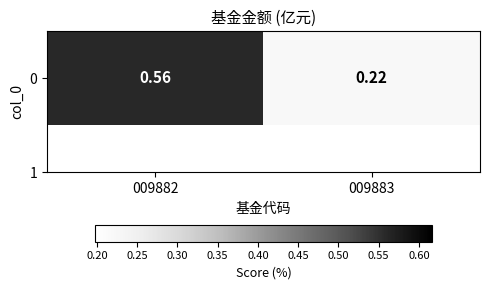

Which label corresponds to the largest value in the chart?

009882